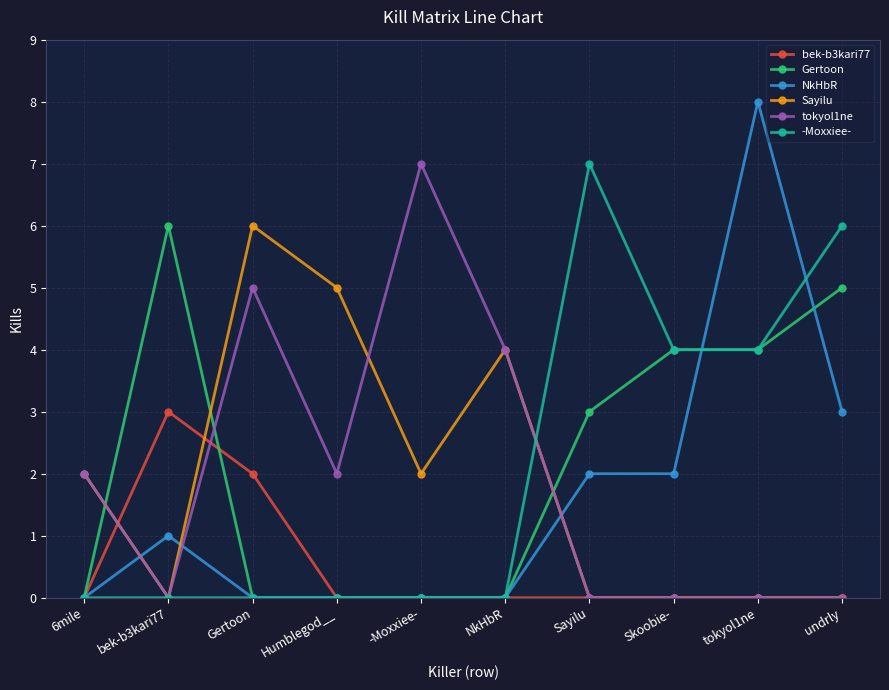

Where do Sayilu and NkHbR first cross each other?

6mile and bek-b3kari77